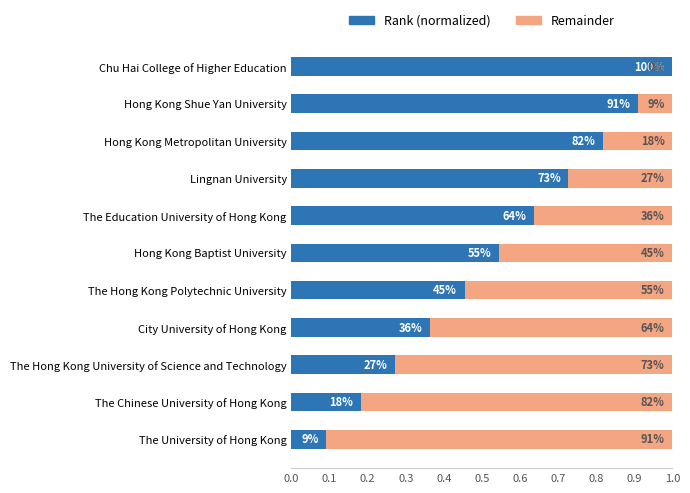

What are all the series names shown in the legend?

Rank (normalized), Remainder